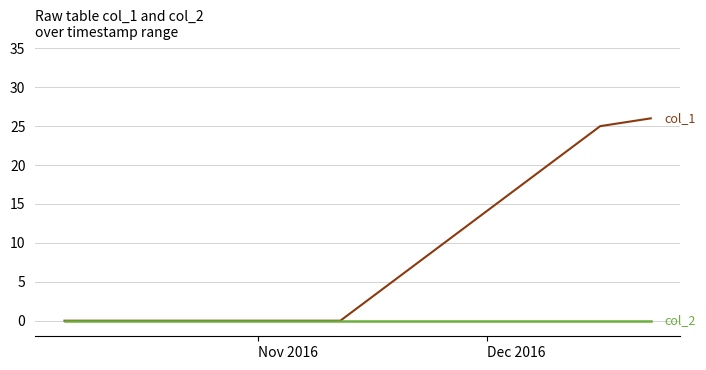

What is the maximum value shown in the chart?

26